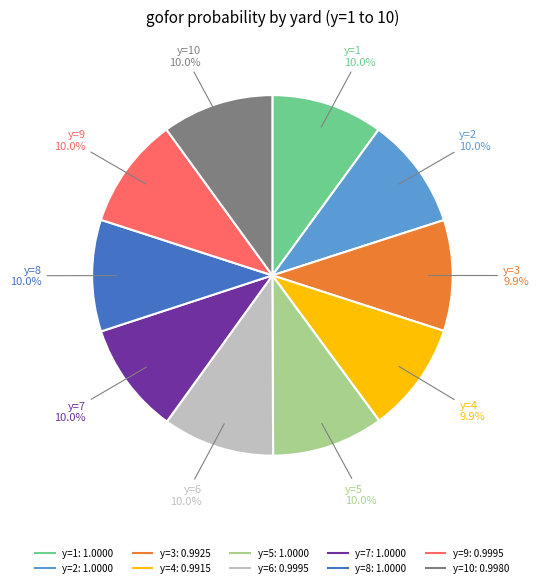

Does any single category account for the majority?

No